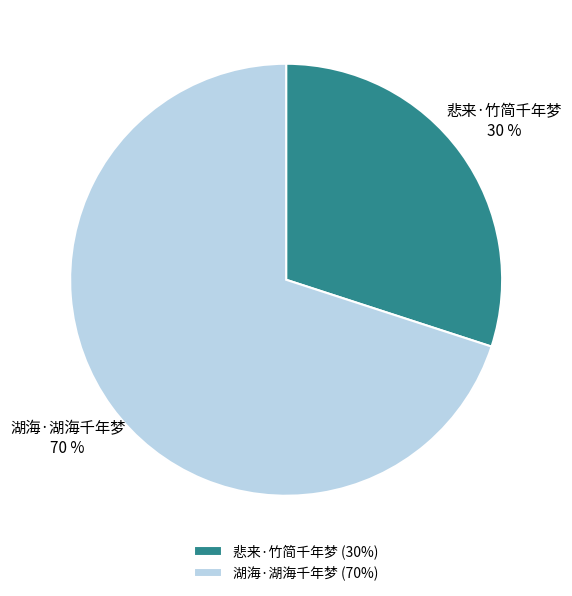

Is the sum of 湖海·湖海千年梦 and 悲来·竹简千年梦 greater than half?

Yes